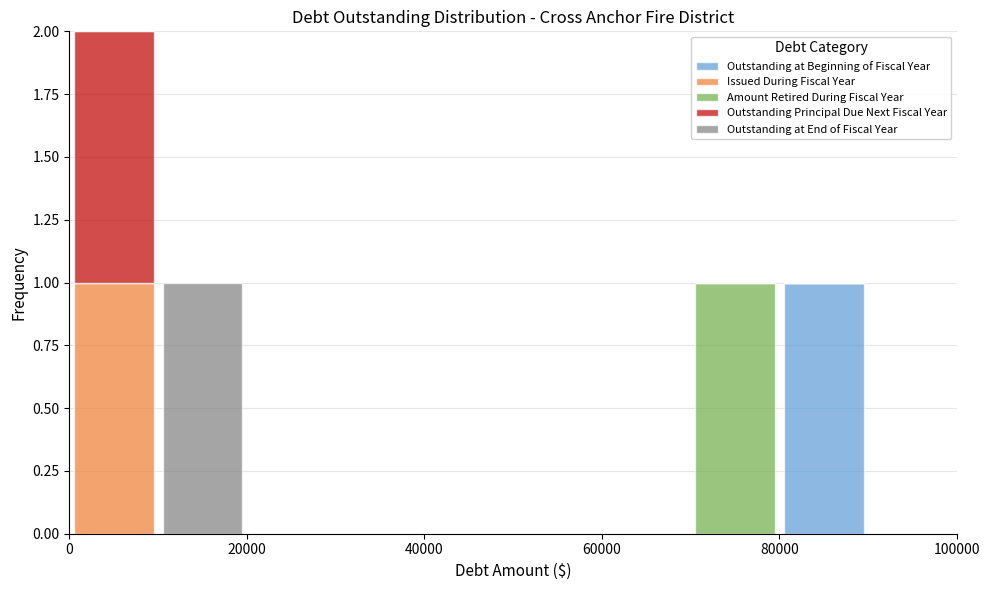

Which range on the x-axis has the tallest stacked bar (by total height)?

0 to 10000